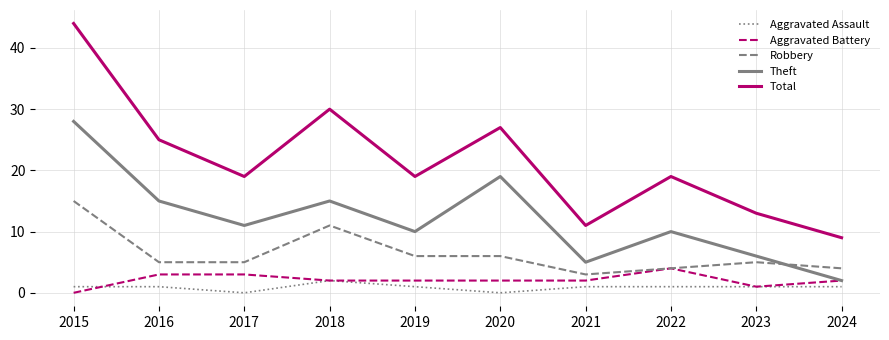

At which category does the chart reach its peak across all series?

2015